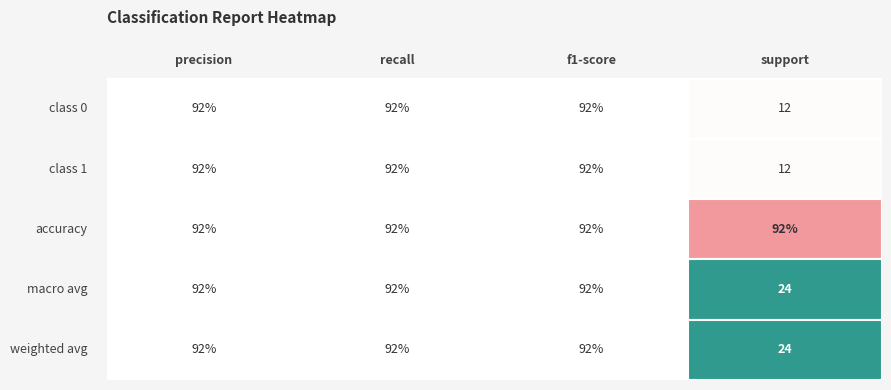

Which series has the largest total across all categories?

macro avg